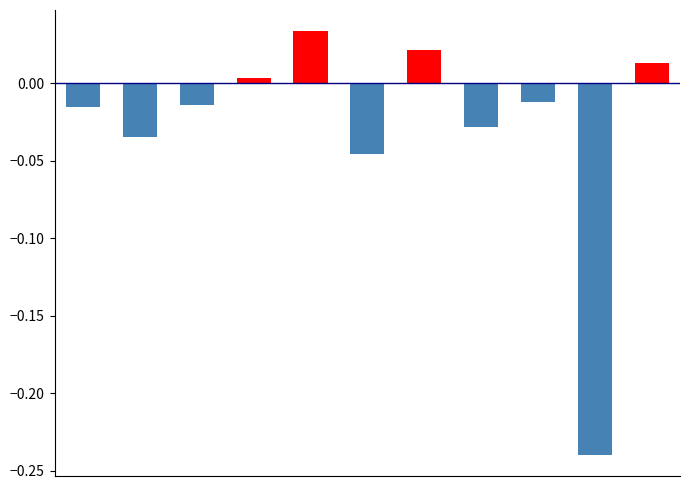

How many negative values does the job387_scenario0_720 (negative) series have?

7